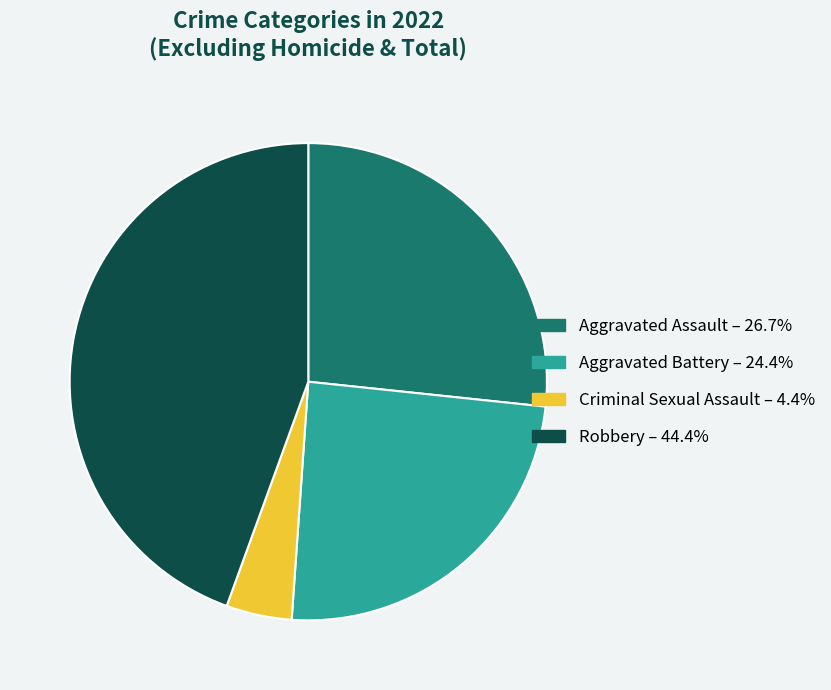

Combined, do Aggravated Assault and Aggravated Battery account for over 50%?

Yes